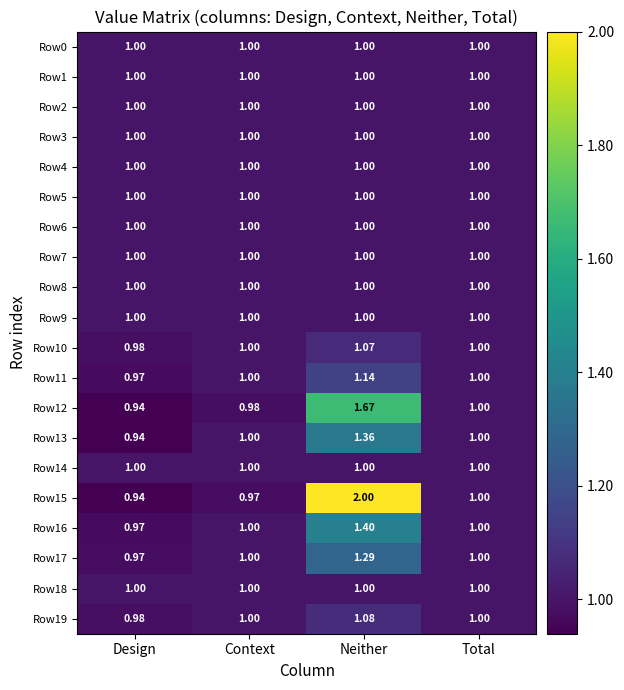

At which category does the chart reach its minimum across all series?

Design